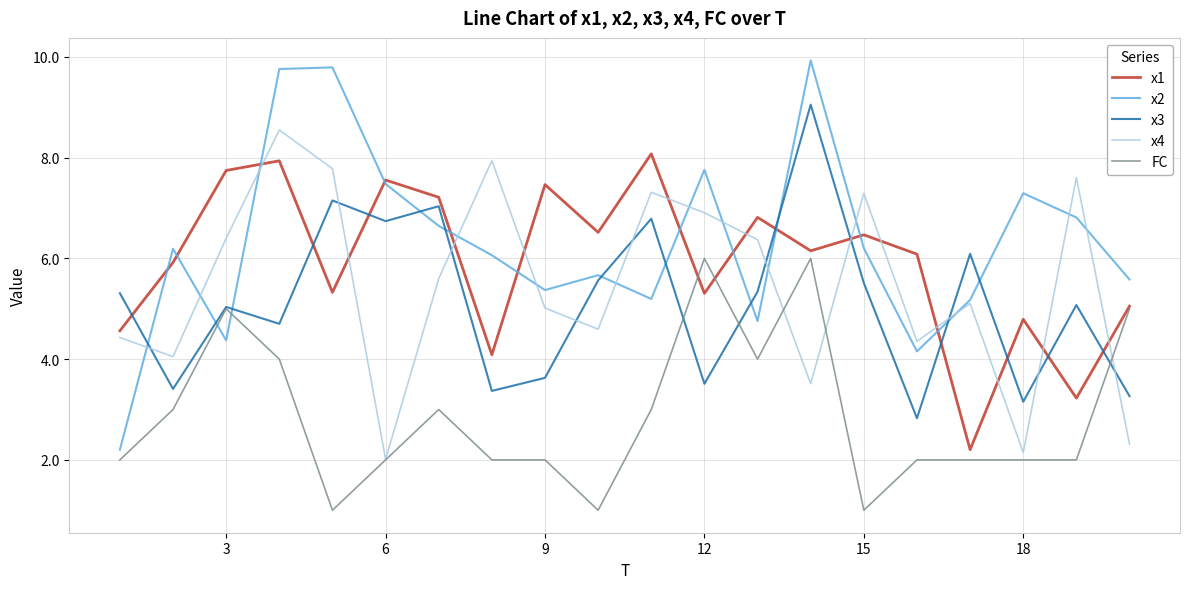

Which series has the largest total across all categories?

x2